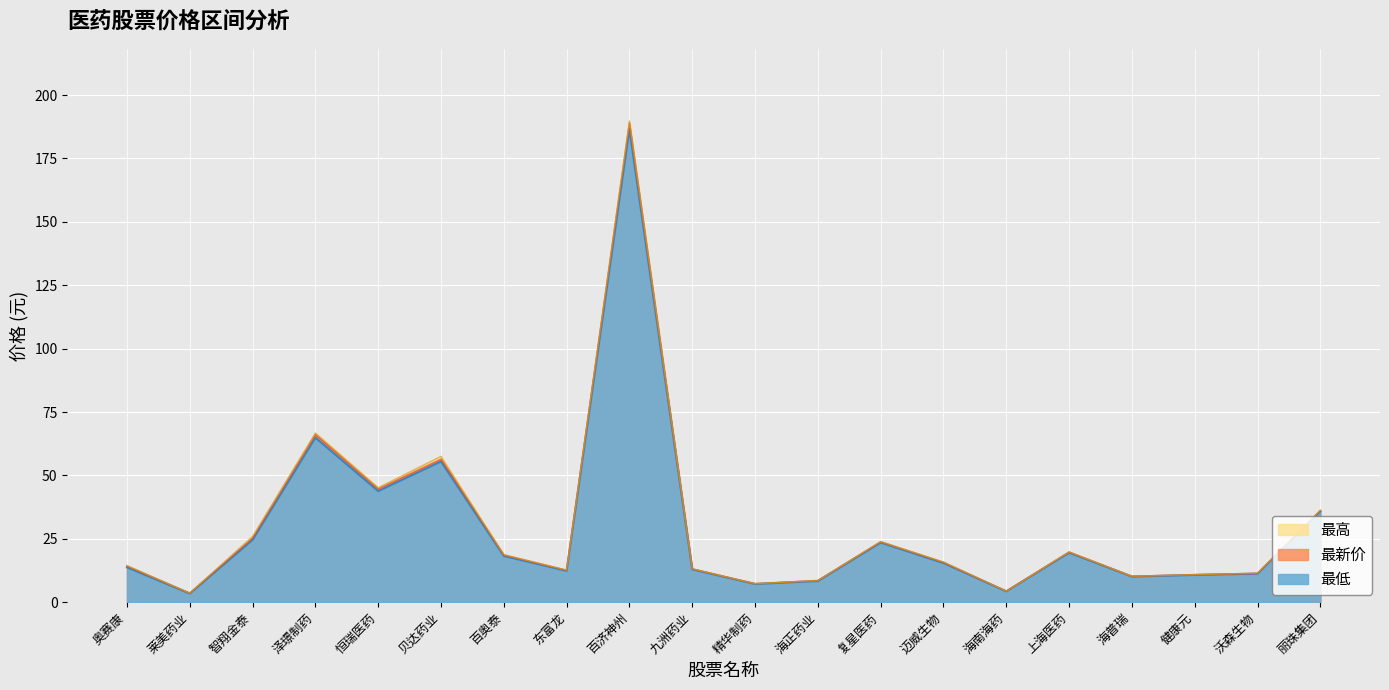

What is the difference between the second highest and minimum values in the 最低 series?

61.5